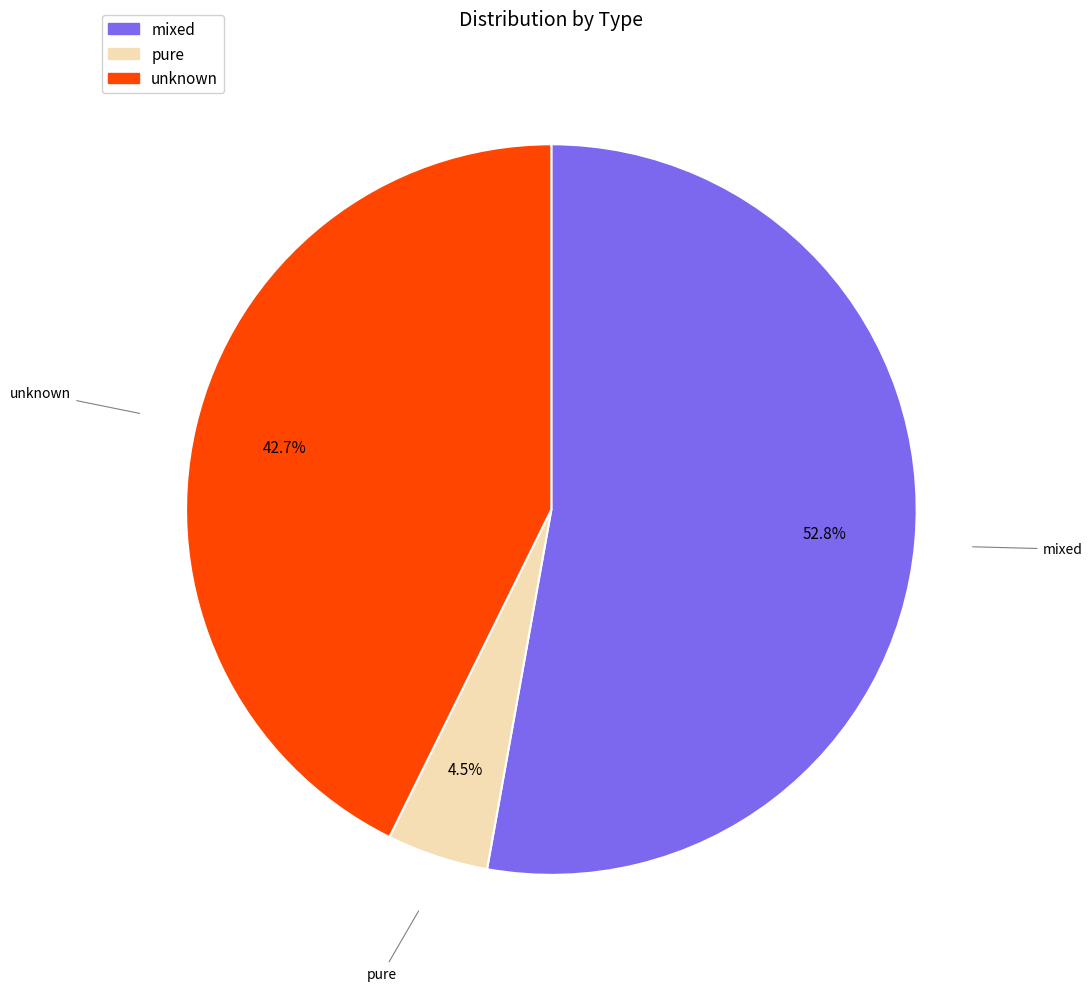

To the nearest percent, what is the average slice percentage?

33%